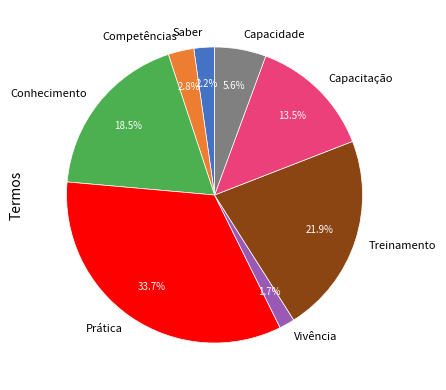

What is the smallest slice in the pie chart?

Vivência